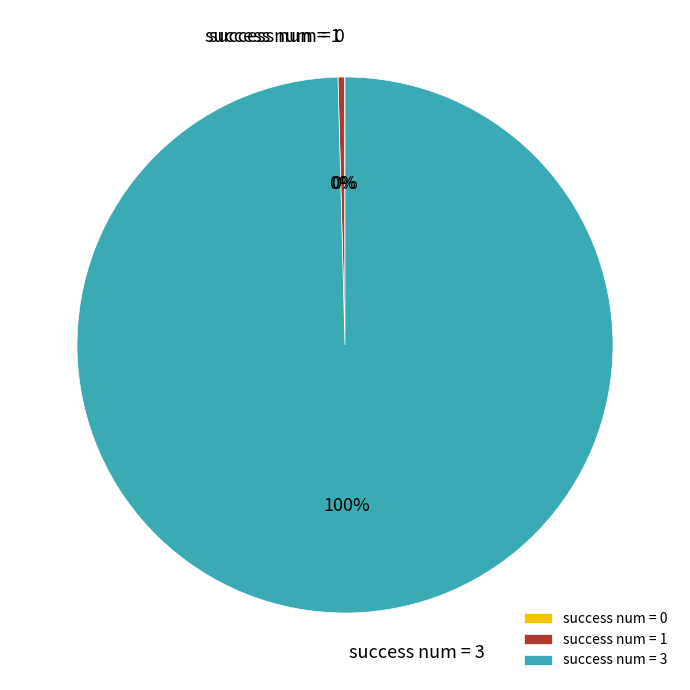

True or false: success num = 3 accounts for 100% of the total.

True